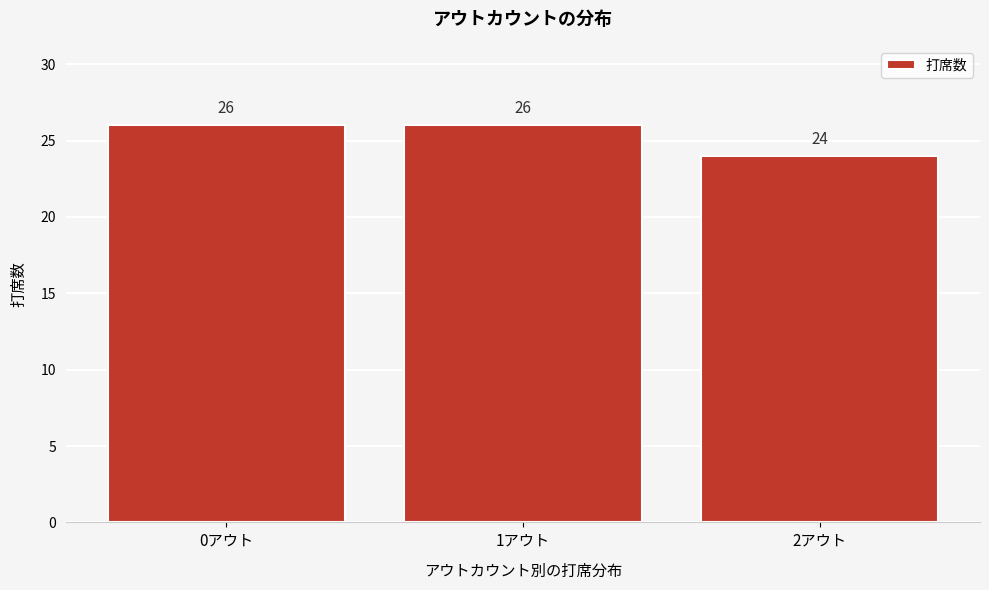

Reading left to right, list all the values displayed in this chart.

26	26	24